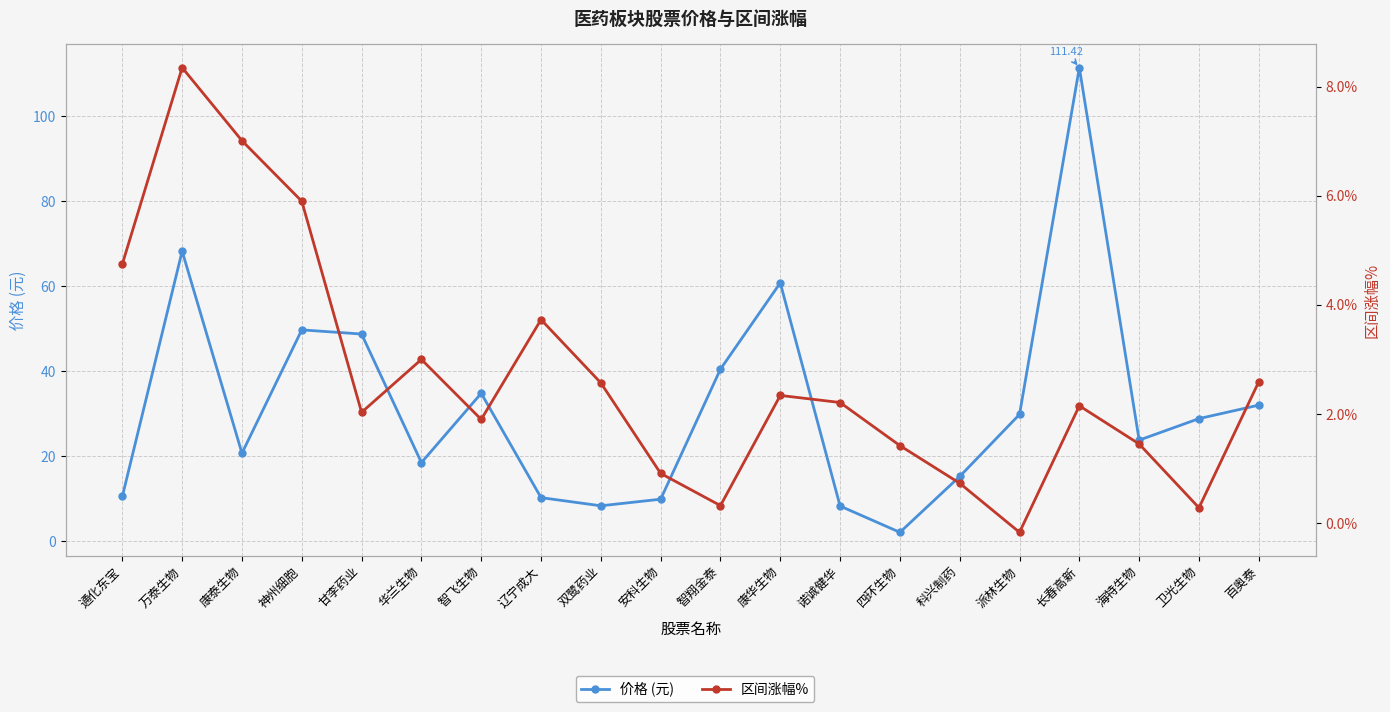

Is it true that 价格 (元) equals 15.3 at 卫光生物?

False